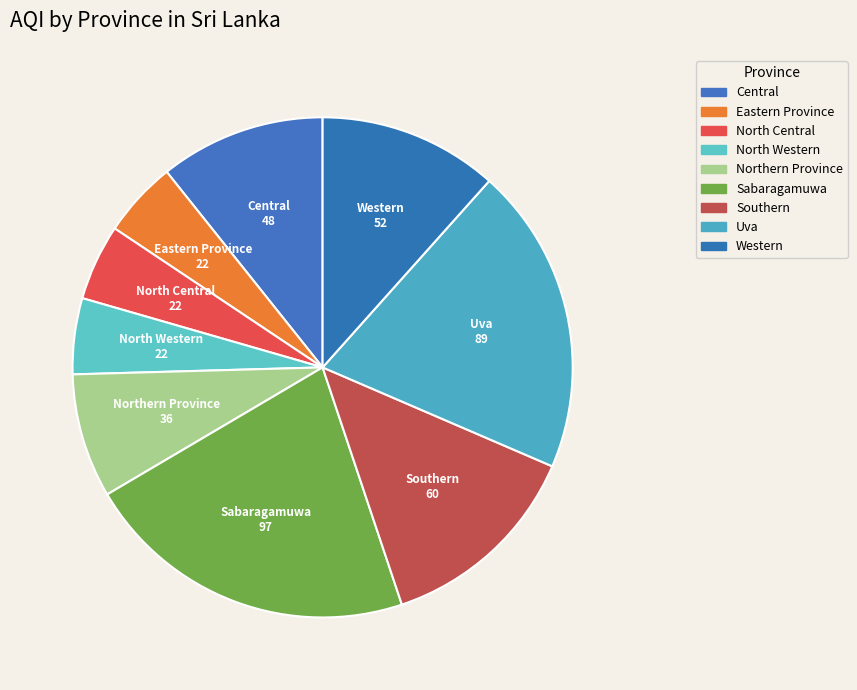

Count the number of slices in the pie.

9